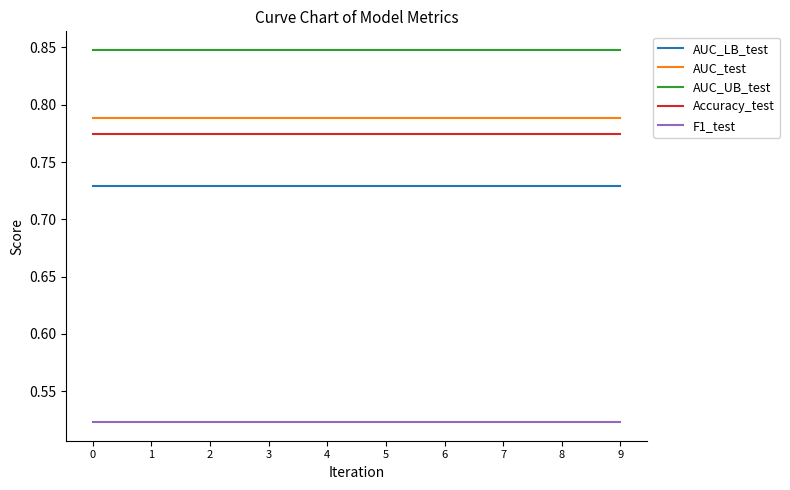

True or false: AUC_UB_test and AUC_LB_test intersect in this chart.

False